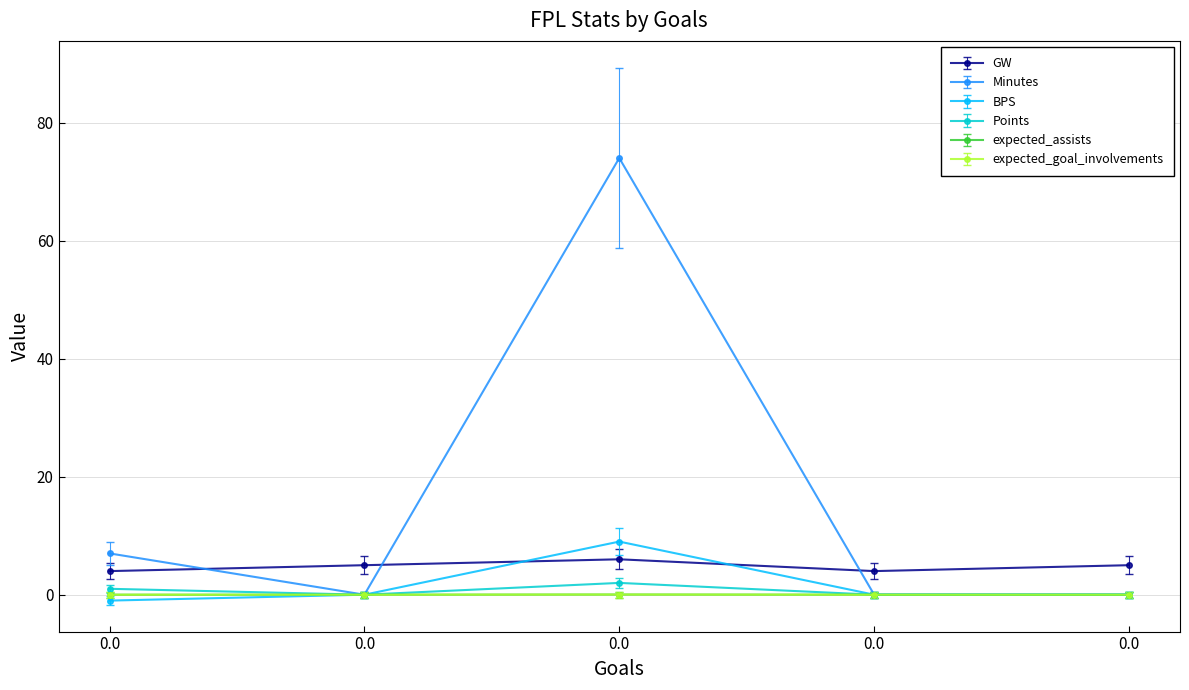

Which series has the largest total across all categories?

Minutes